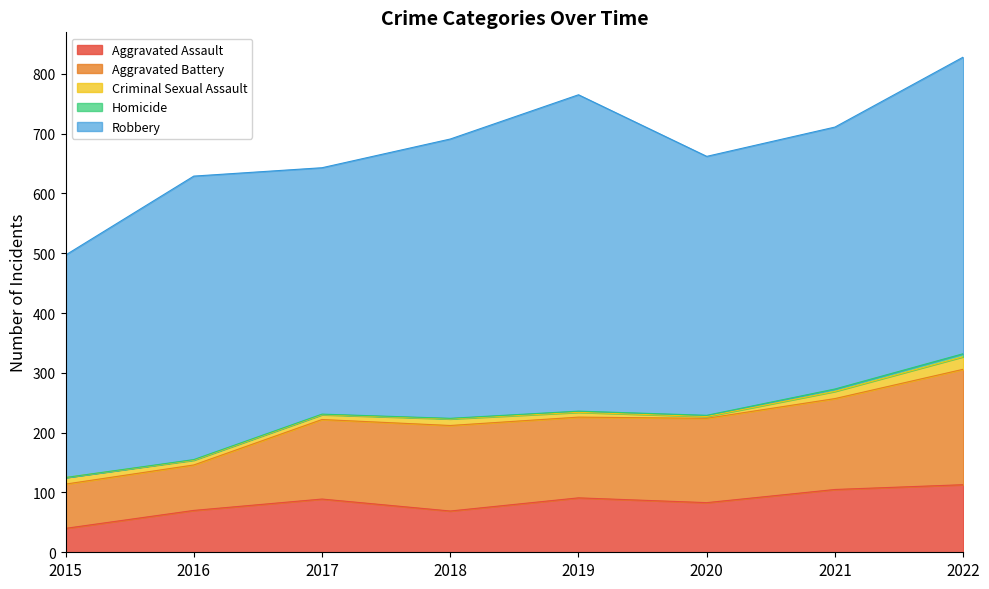

Is the value of Aggravated Battery at 2015 greater than the value of Aggravated Assault at 2017?

No